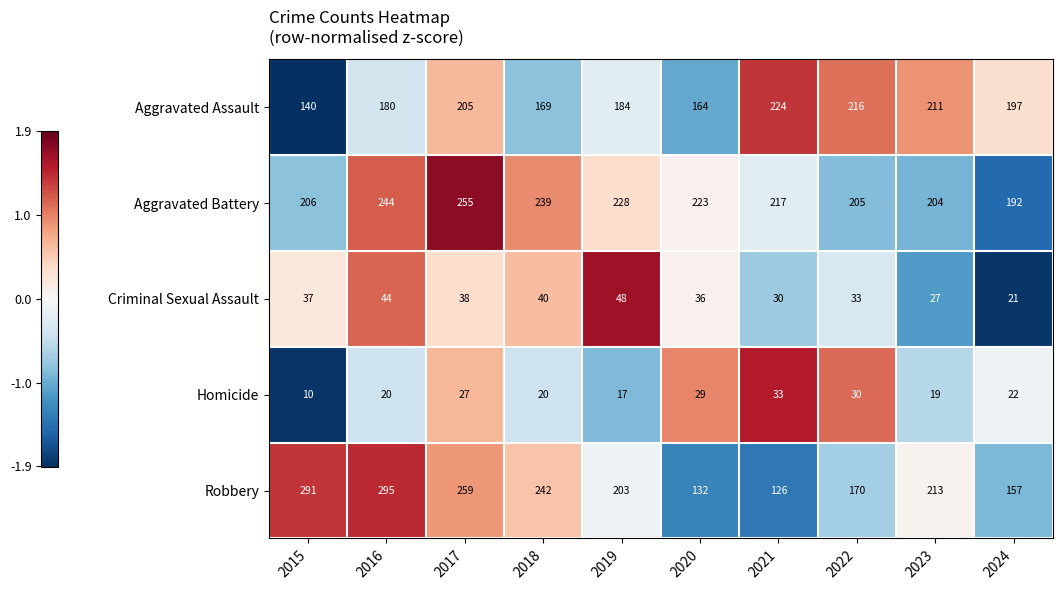

Is it true that Robbery equals 242 at 2018?

True